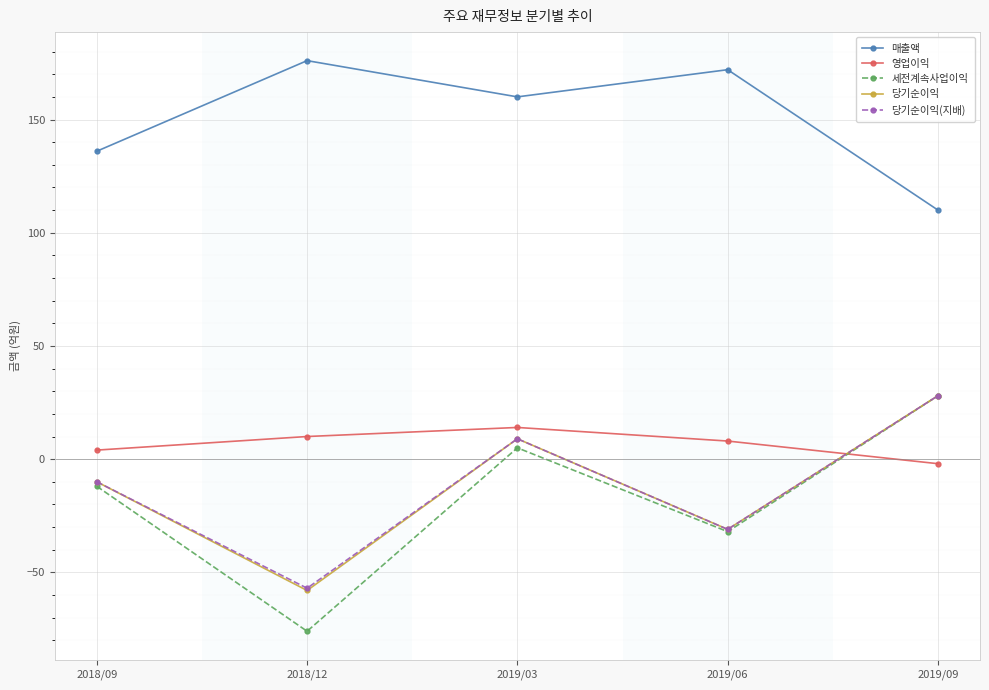

Where is 매출액 nearest to the value 143?

2018/09